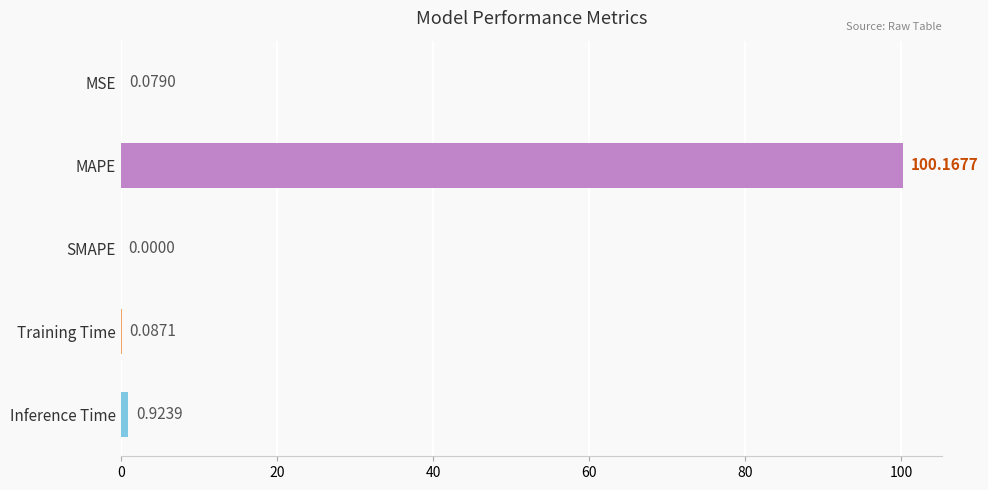

What is the maximum value shown in the chart?

100.2